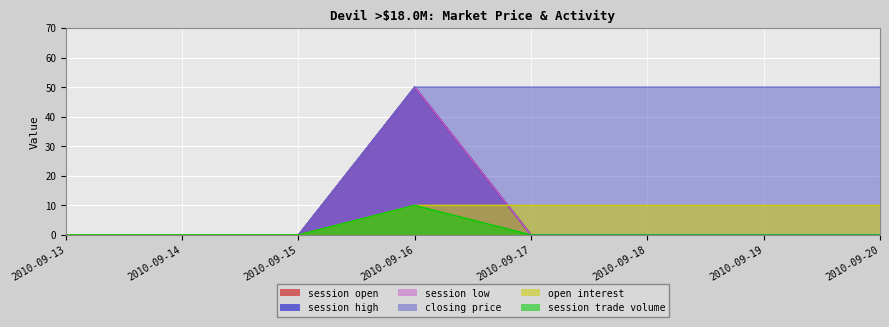

The value of session trade volume at 2010-09-17 is 0. True or false?

True